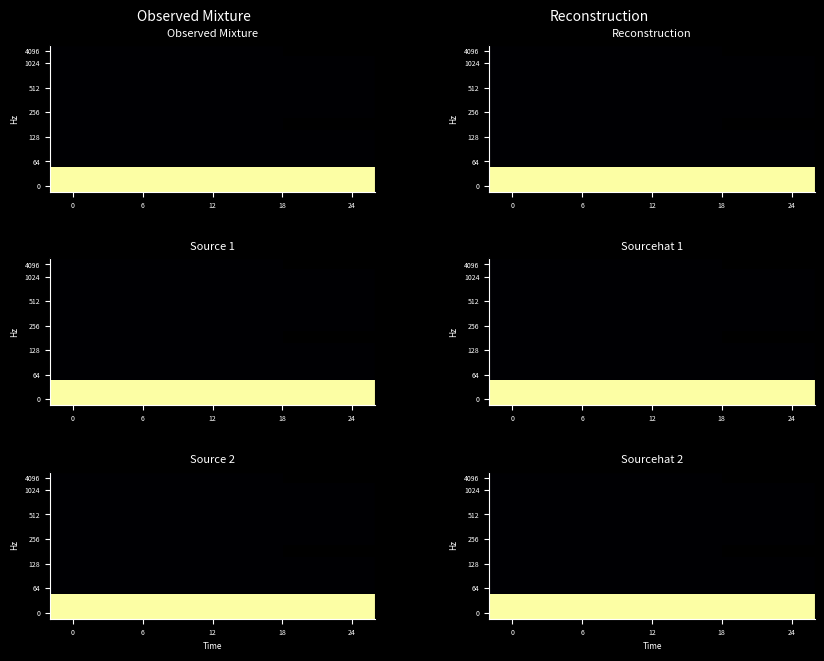

What is the spread (max minus min) of values at 24?

6640.8